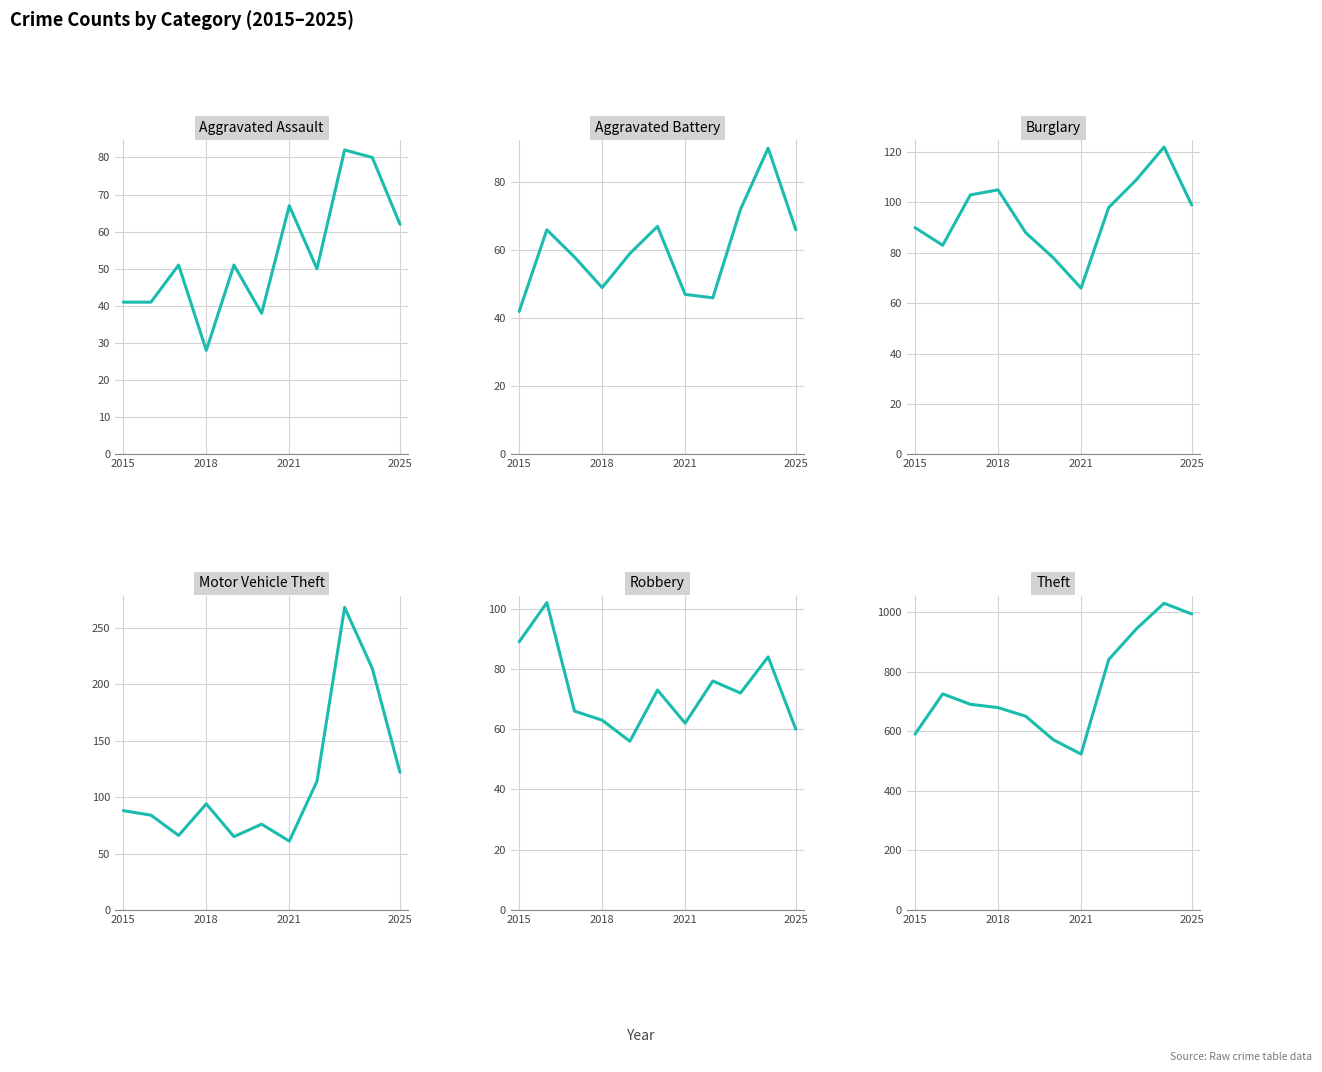

Which series changed the most between 6 and 7?

Theft